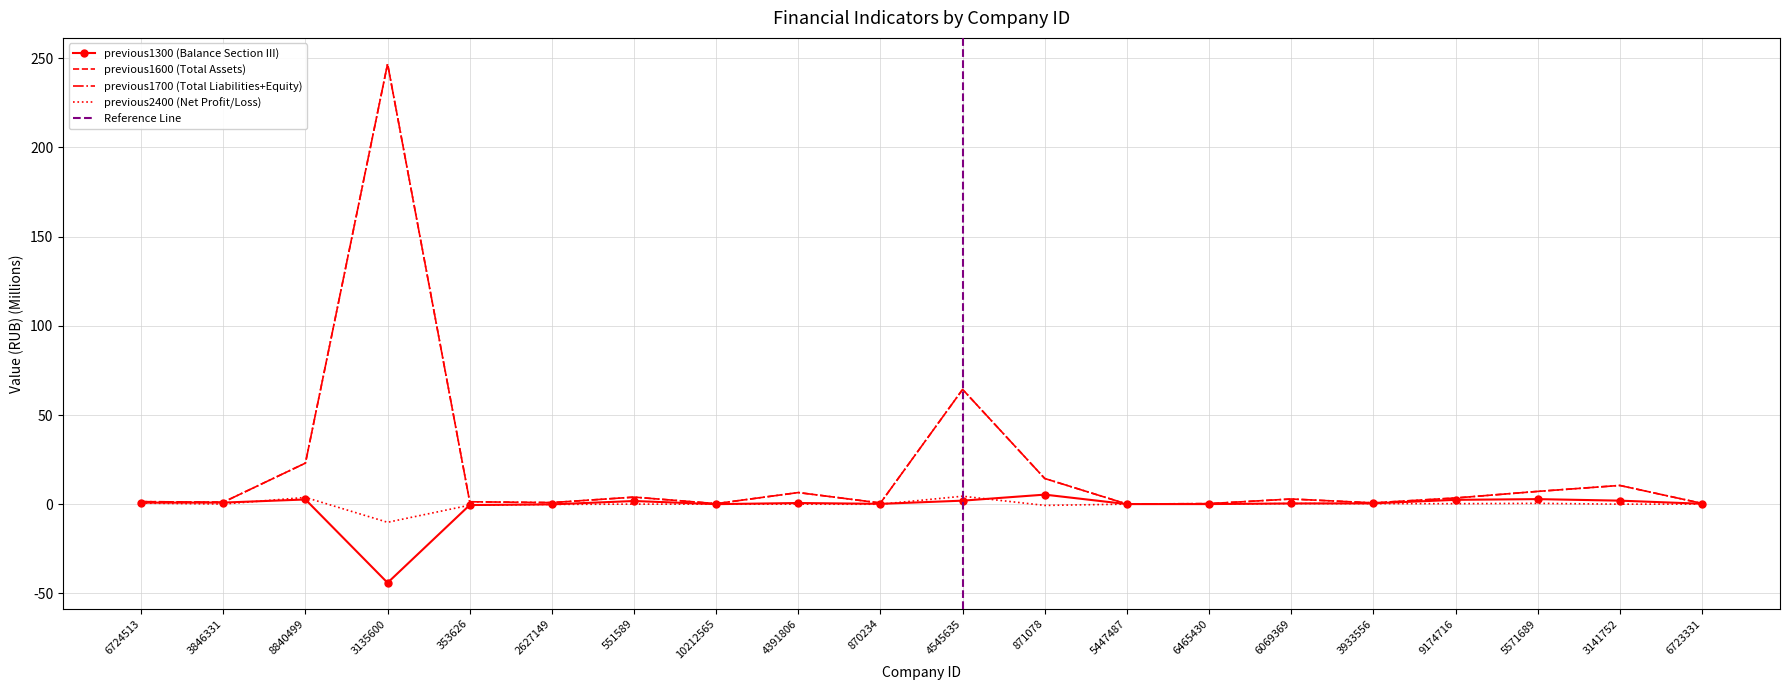

Where is the first local minimum for previous1600?

3846331